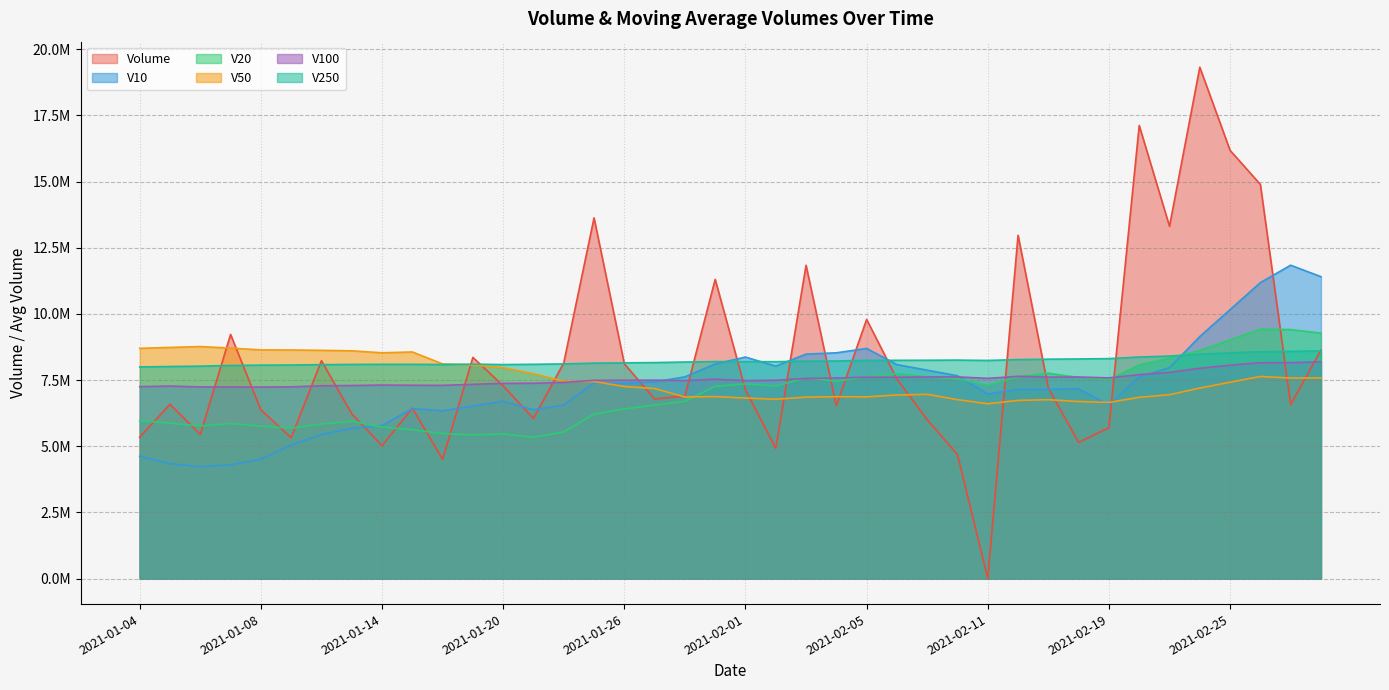

How many values in the V10 series are below 7377761?

20